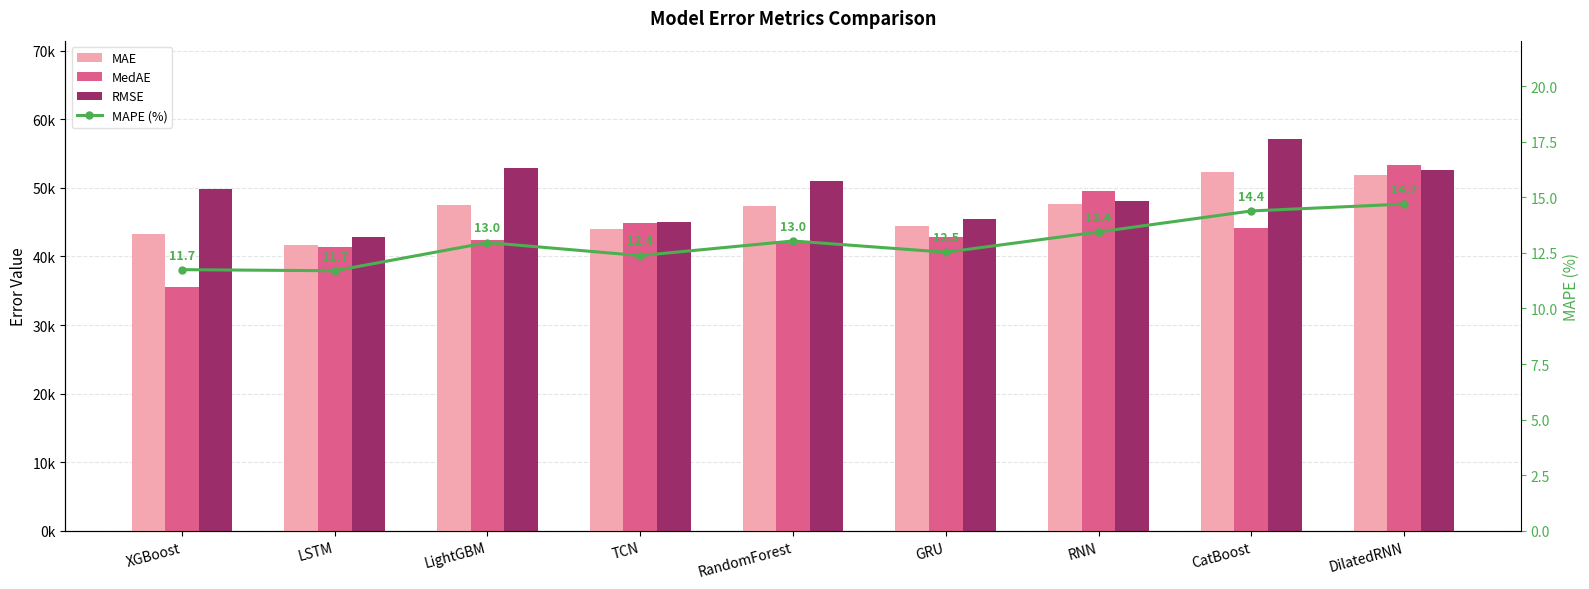

At which category is the sum across all series the highest?

DilatedRNN